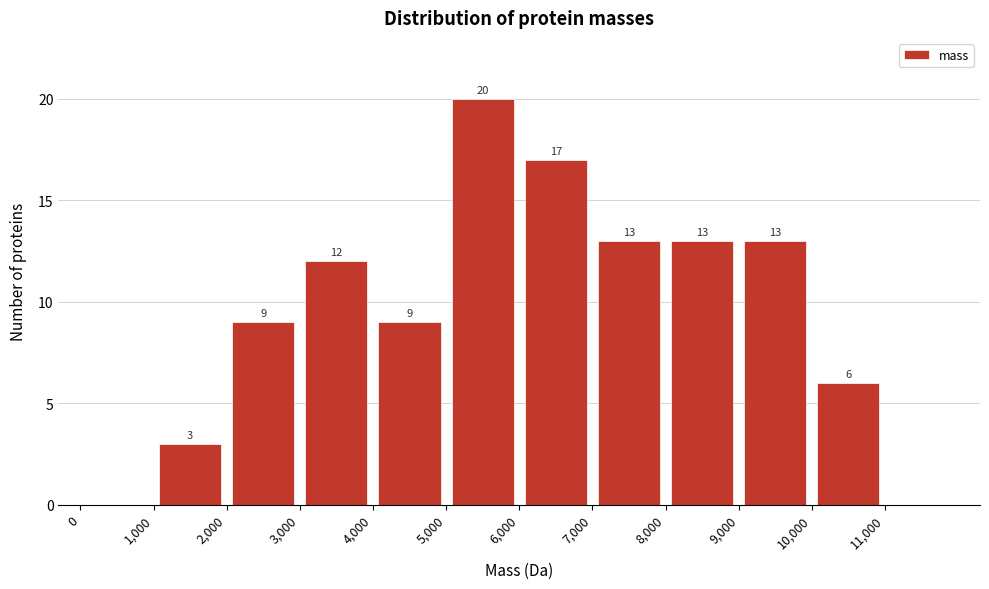

Over which range of the x-axis is the bar tallest?

5000 to 6000